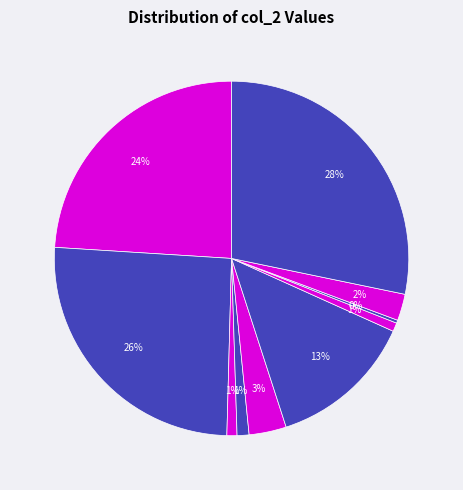

How many segments does this pie chart have?

10